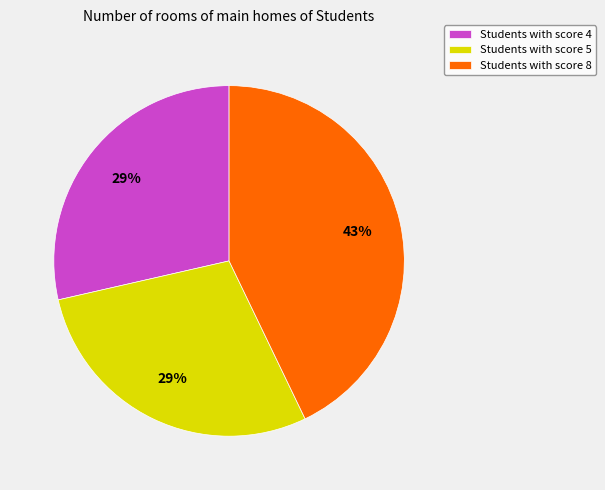

What is the ratio of the value at Students with score 5 to the value at Students with score 4?

1.0